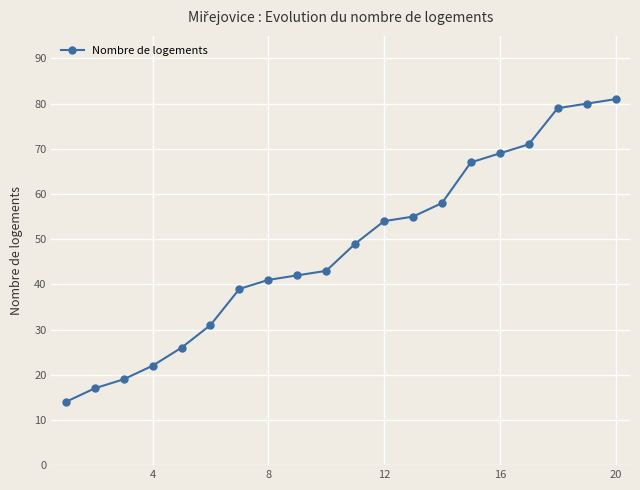

What is the difference between the maximum and second lowest values?

64